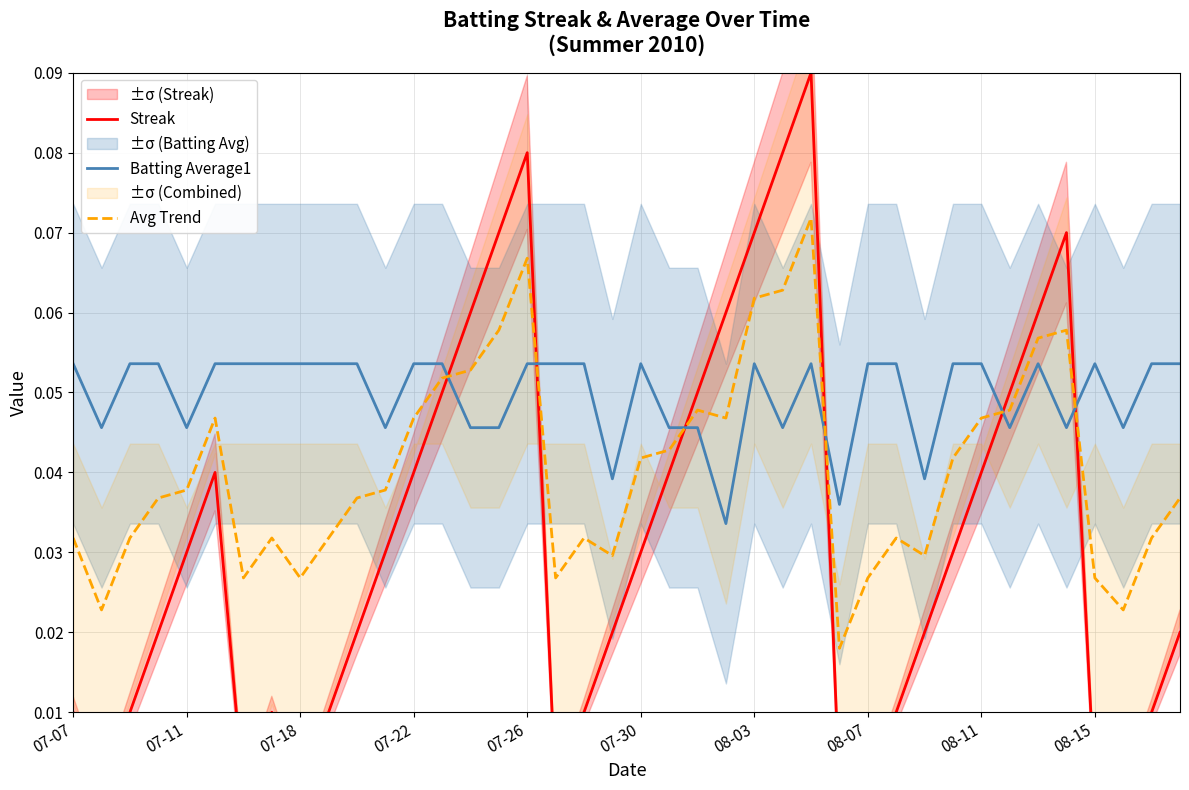

How many times do Batting Average1 and Avg Trend cross each other?

6